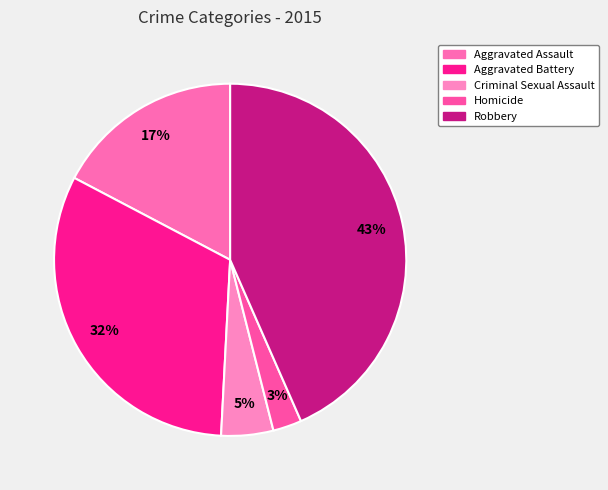

Do Criminal Sexual Assault and Homicide together represent more than half of the pie?

No